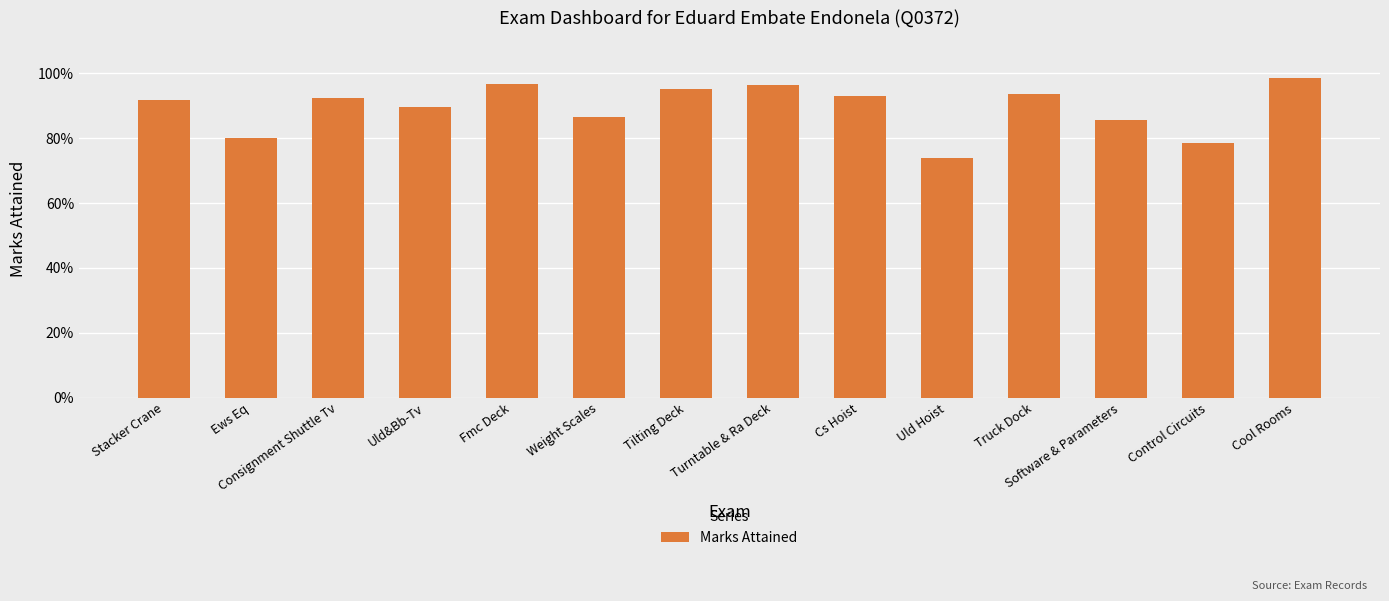

The chart shows a value of 0.9 at Weight Scales. True or false?

True